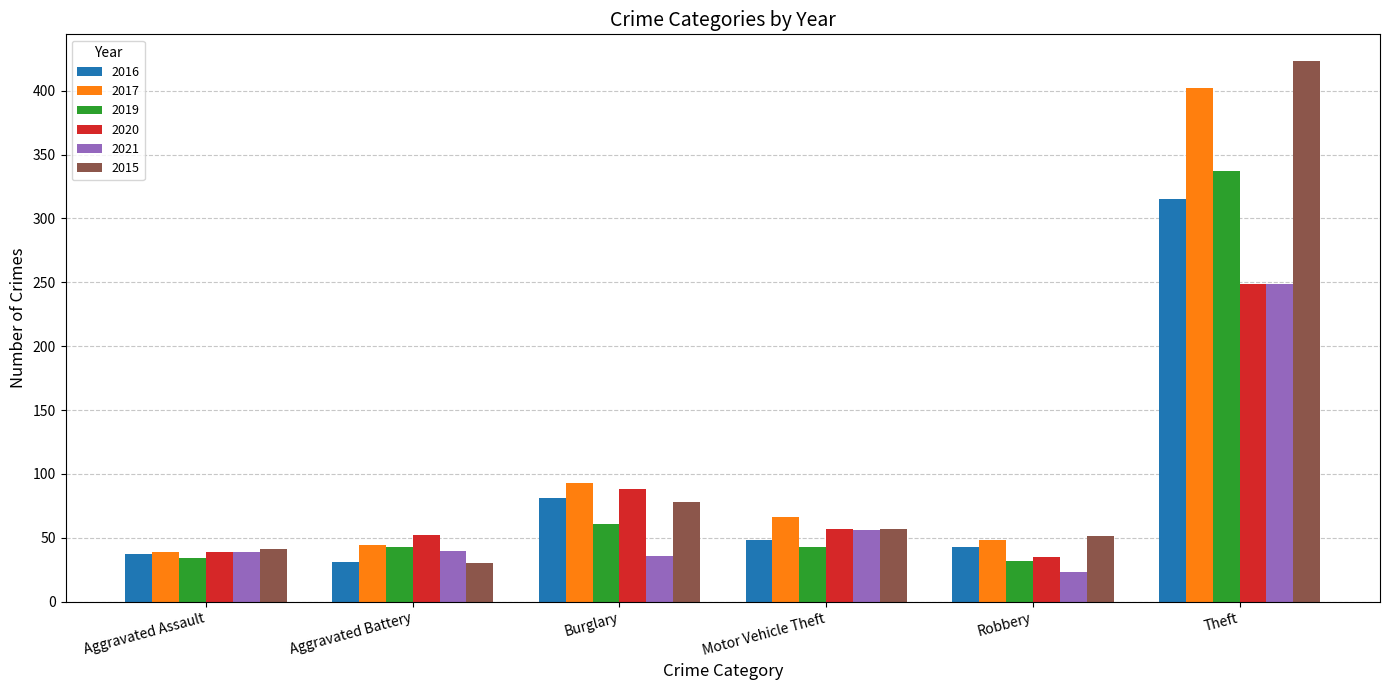

Where is 2020 nearest to the value 142?

Burglary